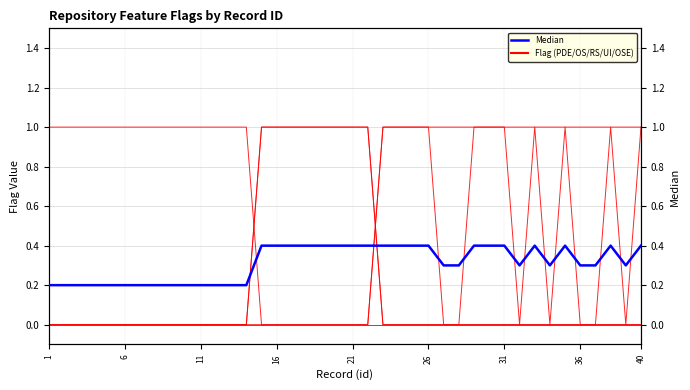

Is it true that RS equals 0.0 at 26?

True